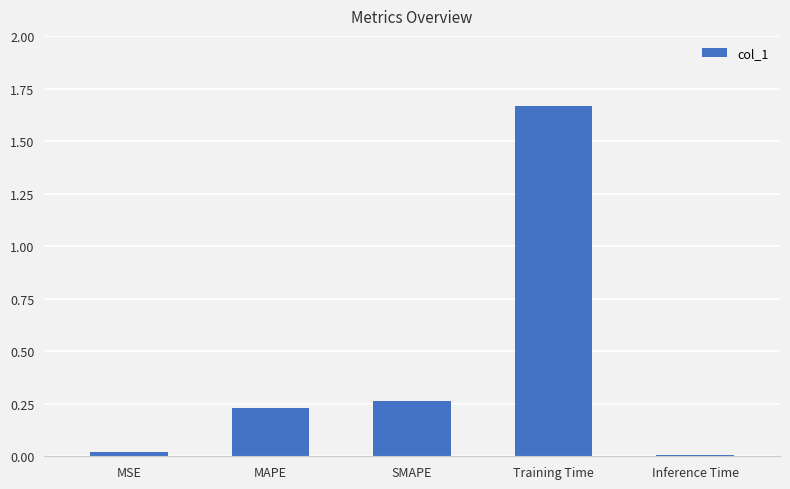

What position from the left is Training Time?

4